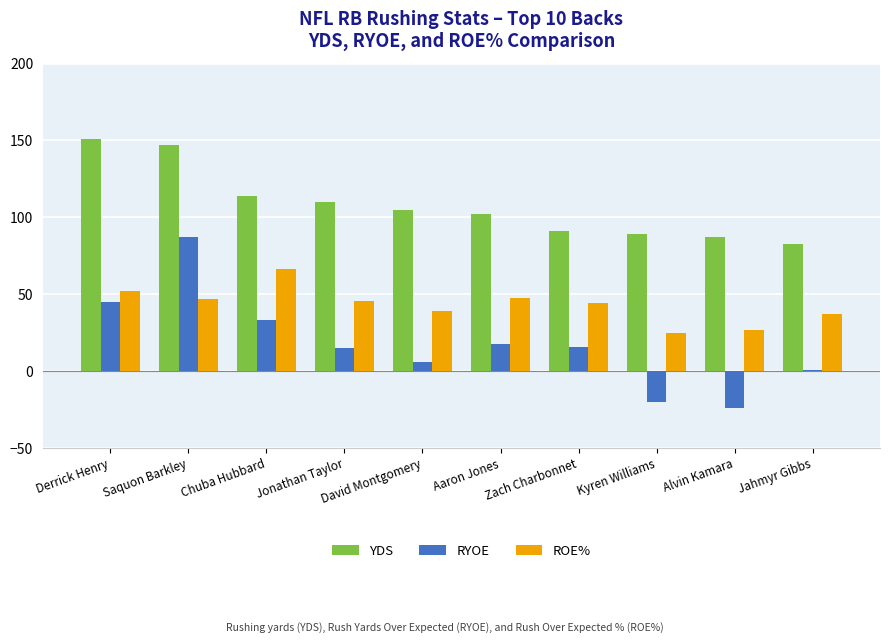

What is the approximate value of YDS at David Montgomery?

105.0